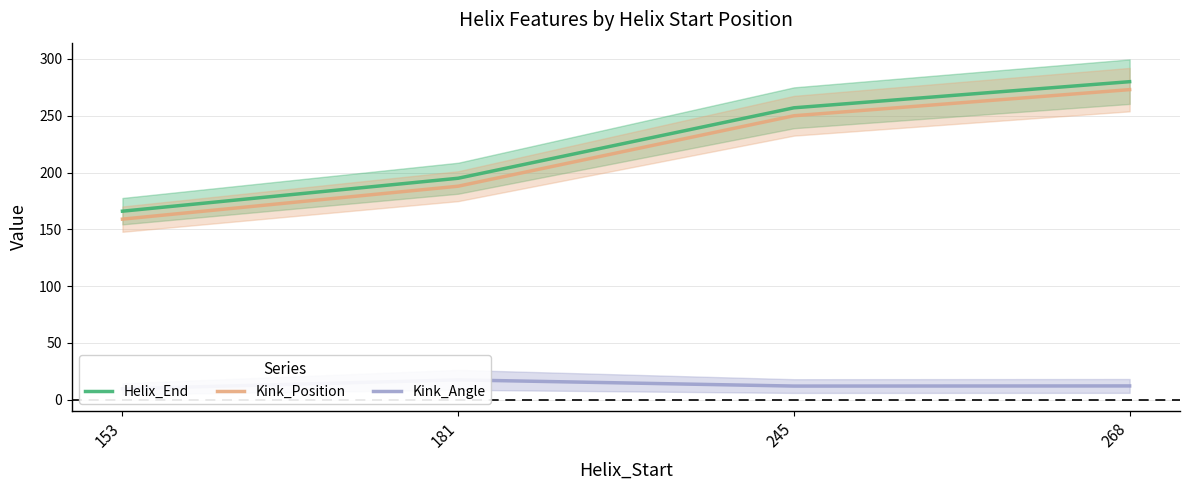

Where does the Kink_Position series first go above 250?

268